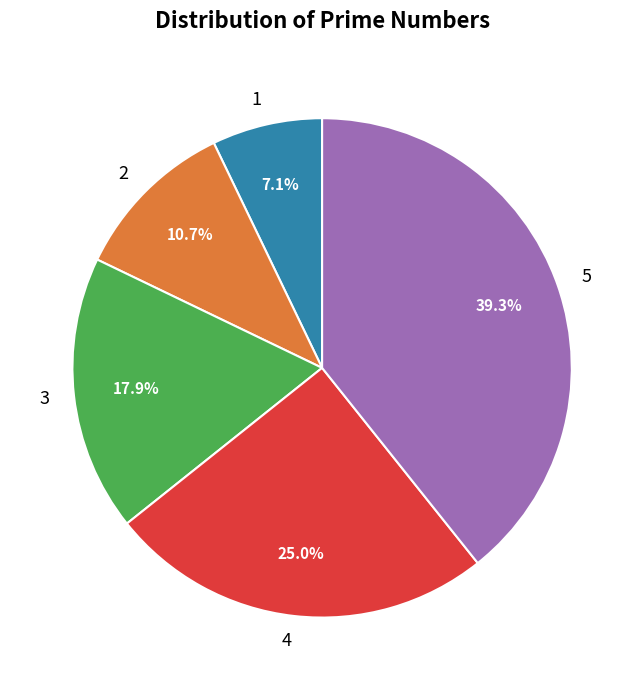

Is 3 the majority of the pie?

No